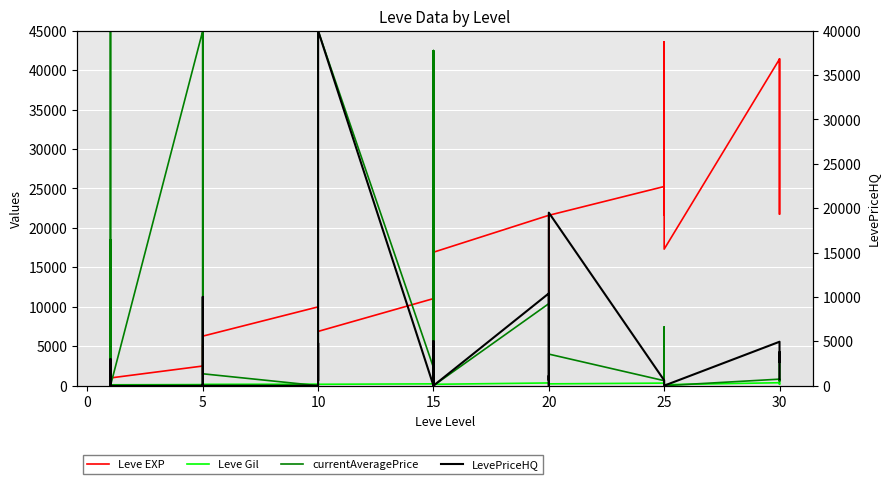

Which has a higher value, 10 or 19?

19